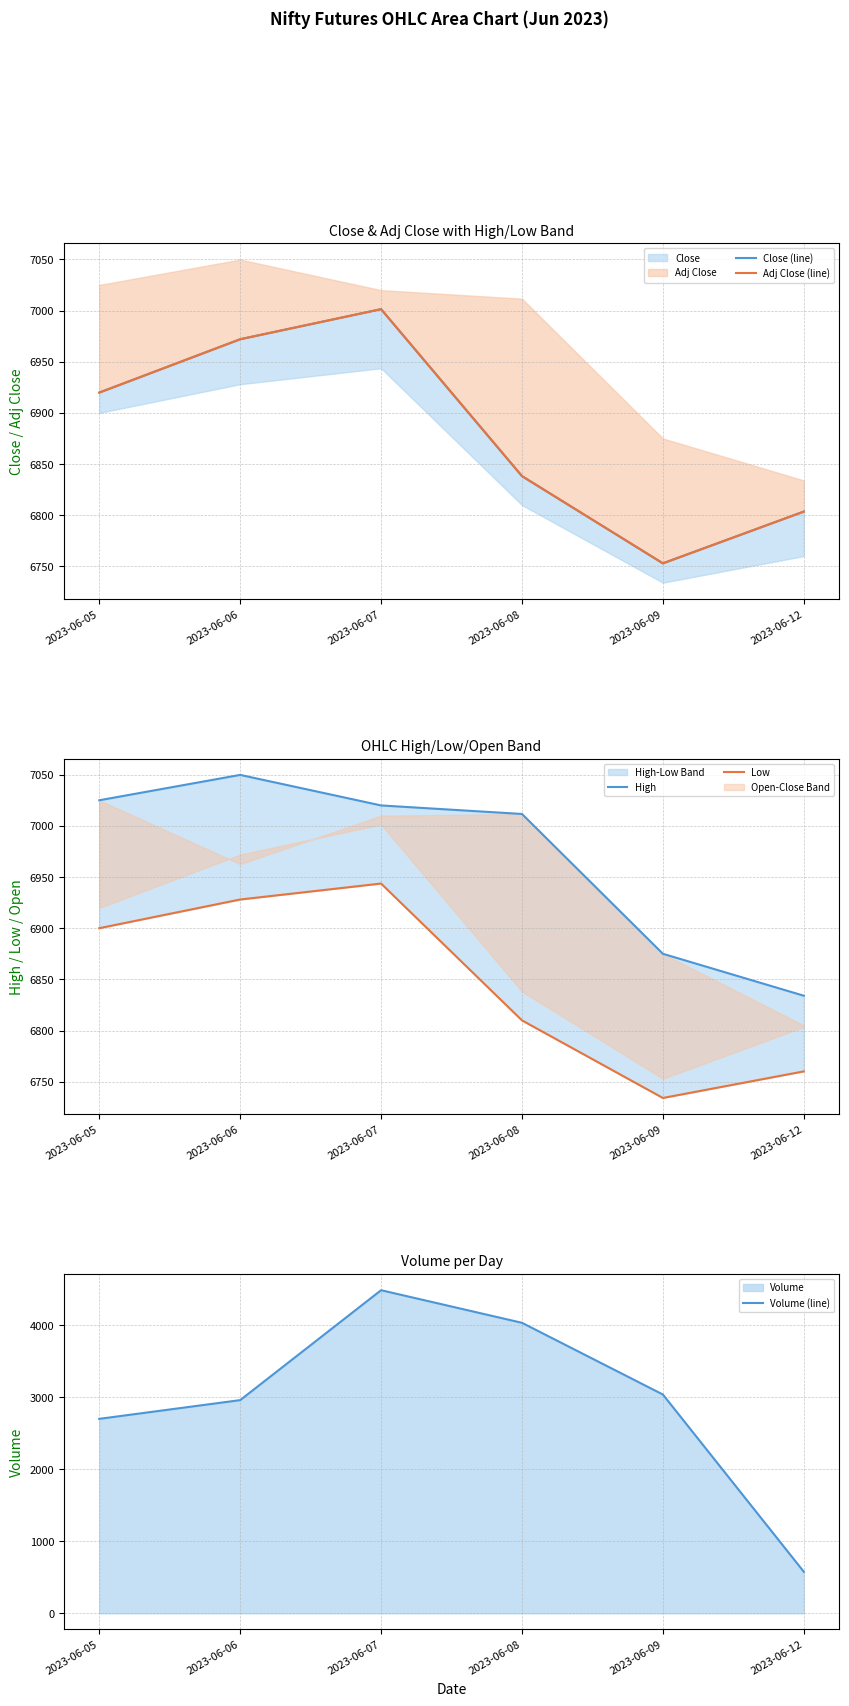

In Adj Close (line), how many points are higher than both neighbors (excluding endpoints)?

1